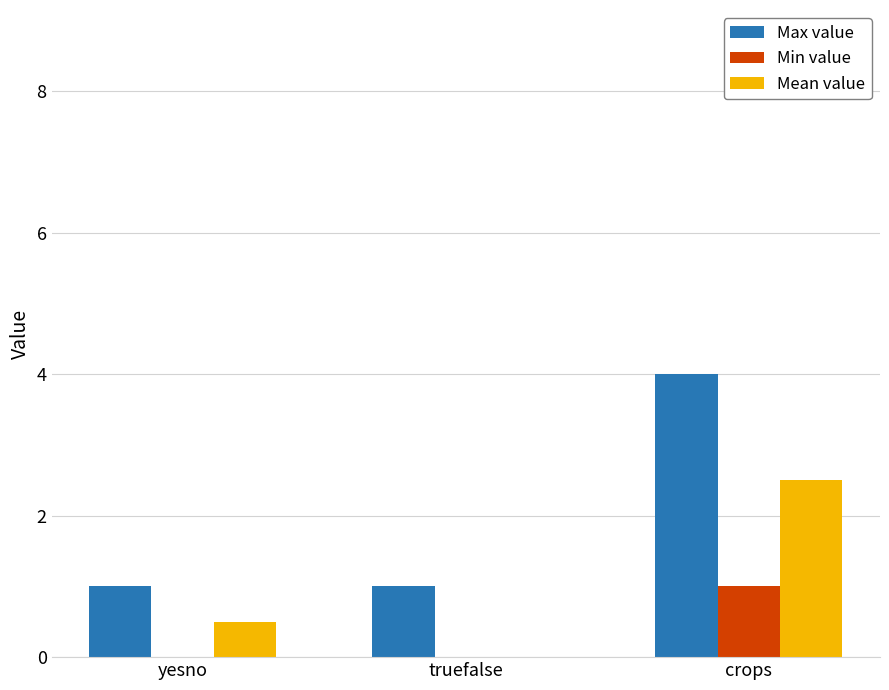

The Min value series shows 0.0 at yesno. True or false?

True